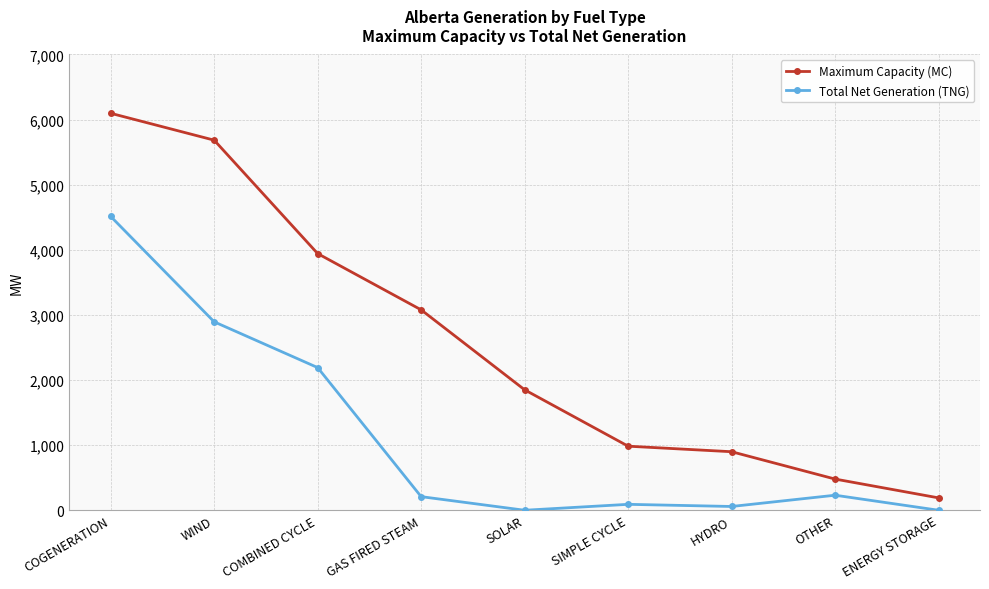

Rank the categories by Maximum Capacity (MC) value from lowest to highest.

ENERGY STORAGE, OTHER, HYDRO, SIMPLE CYCLE, SOLAR, GAS FIRED STEAM, COMBINED CYCLE, WIND, COGENERATION